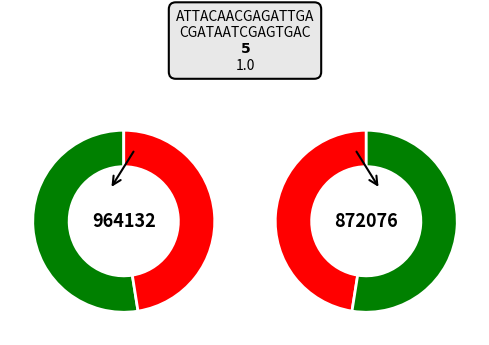

To the nearest percent, what is the difference between the largest and smallest slice percentages?

5%